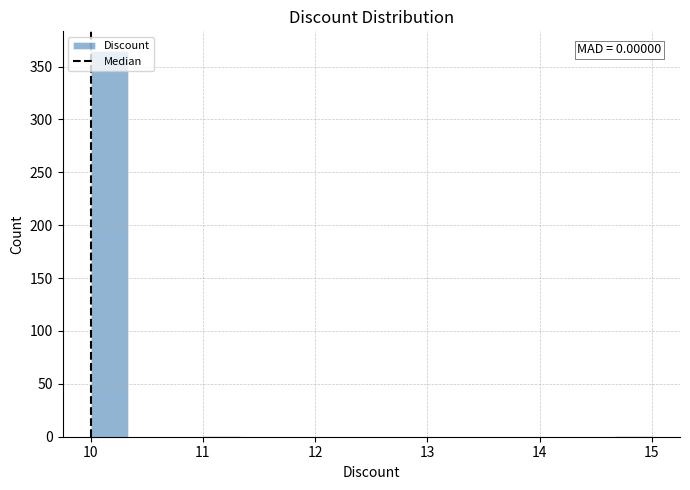

Read against the x-axis, roughly where is the centre of the tallest bar?

10.2